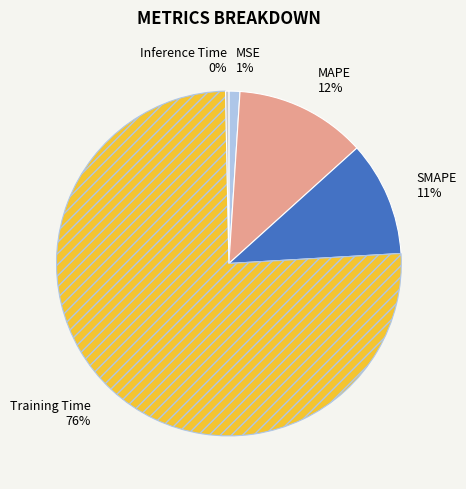

Do MSE and Inference Time together represent more than half of the pie?

No